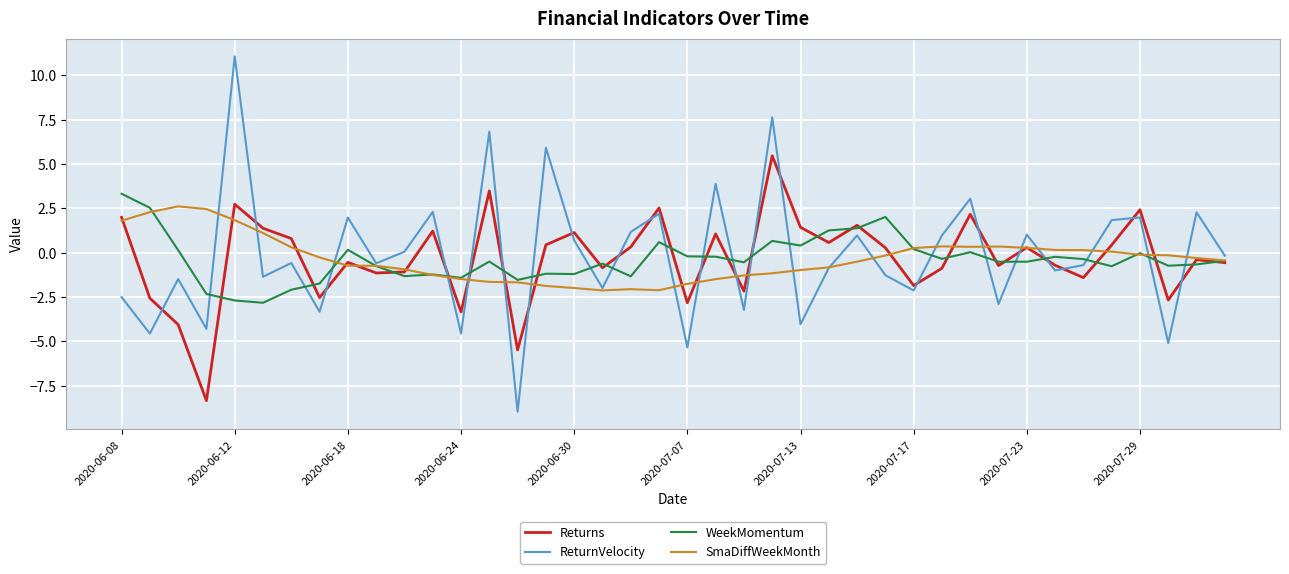

Which series has the widest spread of values?

ReturnVelocity